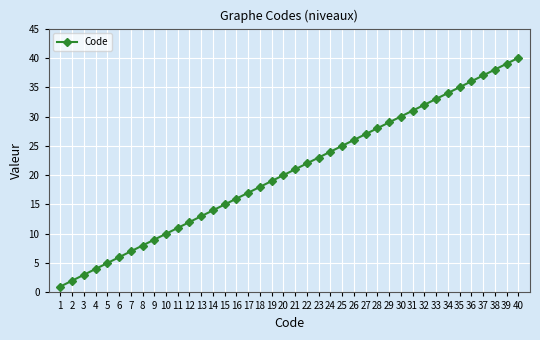

Is it true that the value at 7 is 3?

False